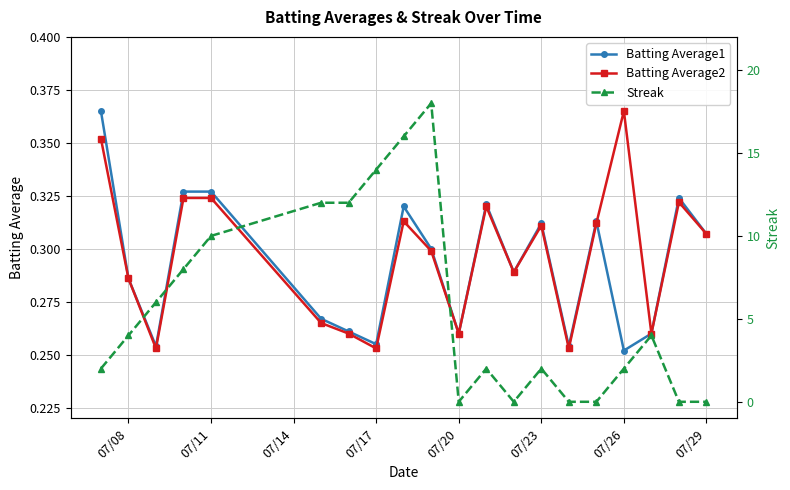

Rank the series by their maximum value, from highest to lowest.

Streak, Batting Average1, Batting Average2